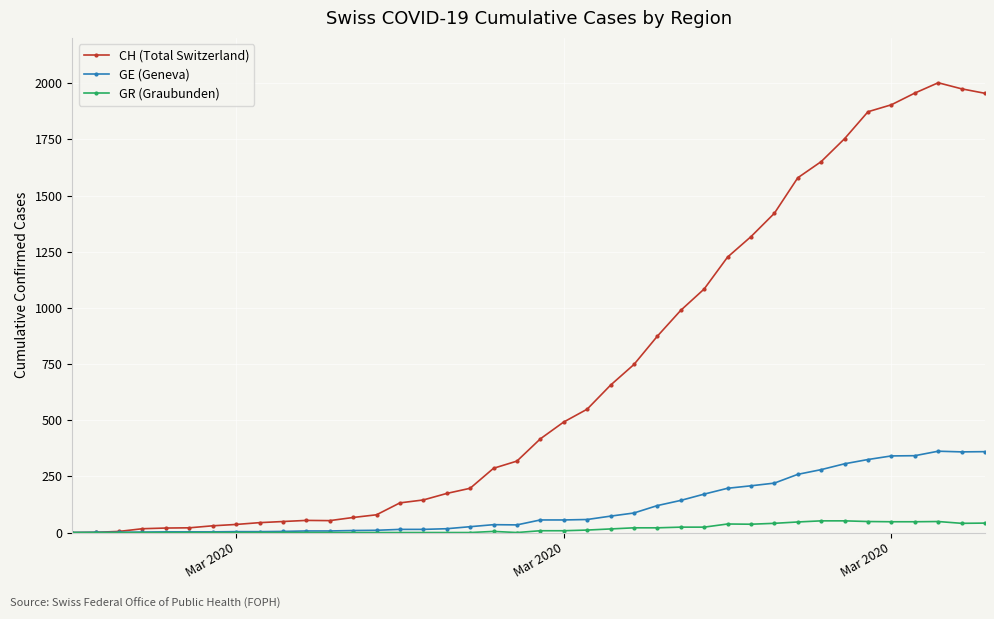

At how many categories does at least one series exceed 1493?

9